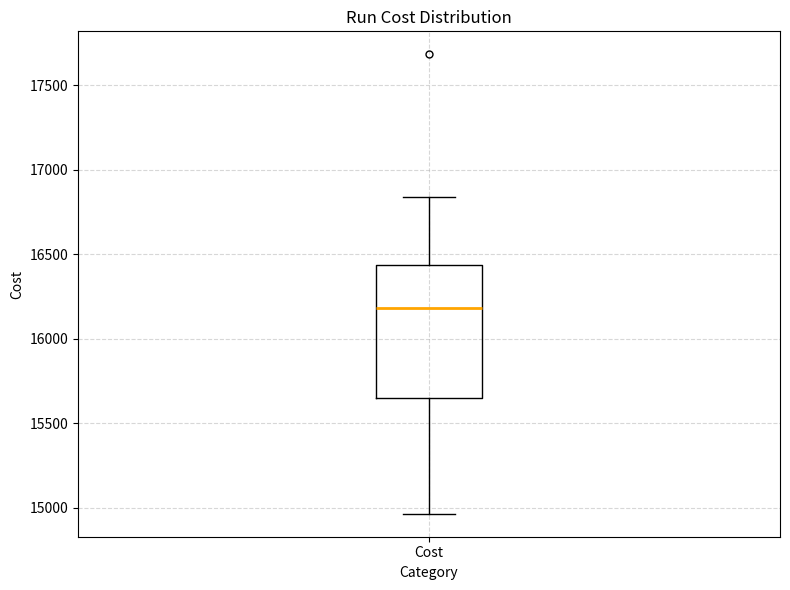

Transcribe this box plot: give where the median line is, the range the box spans, and where the two whiskers end, as read against the y-axis. The values are not printed on the chart, so give them approximately, as read against the axis.

median 16200, box 15650 to 16450, whiskers 14950 to 16850